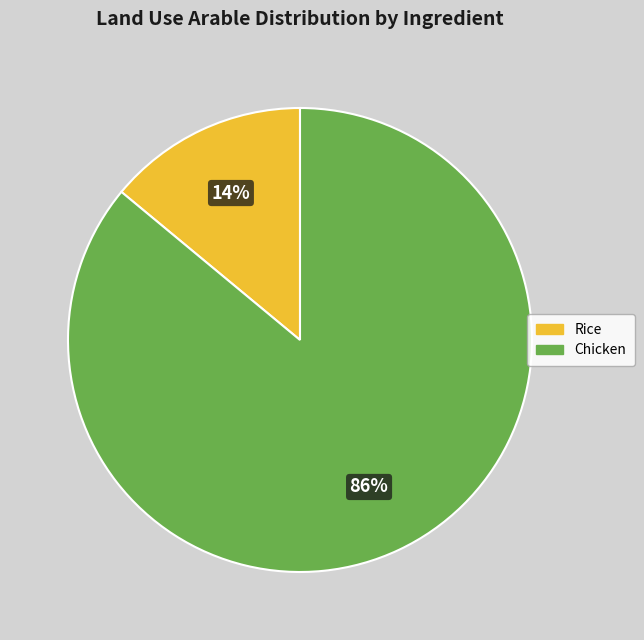

Which has a higher value, Chicken or Rice?

Chicken